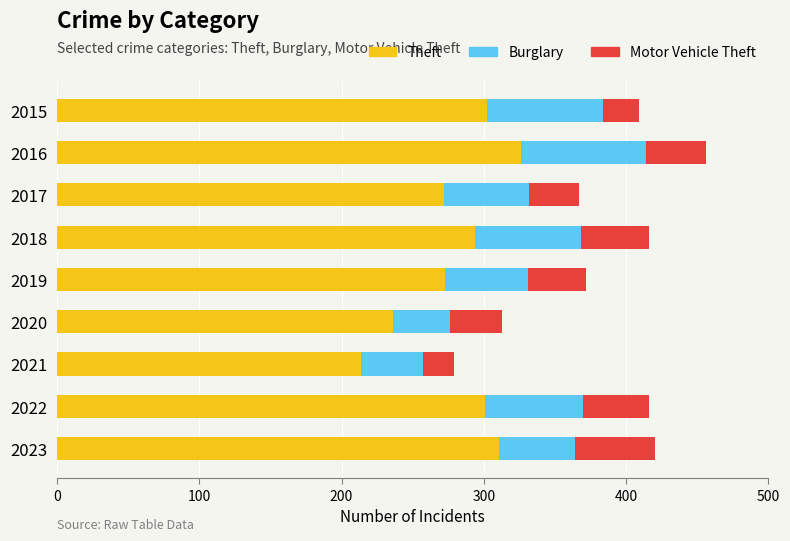

Is it true that Theft equals 236 at 2020?

True